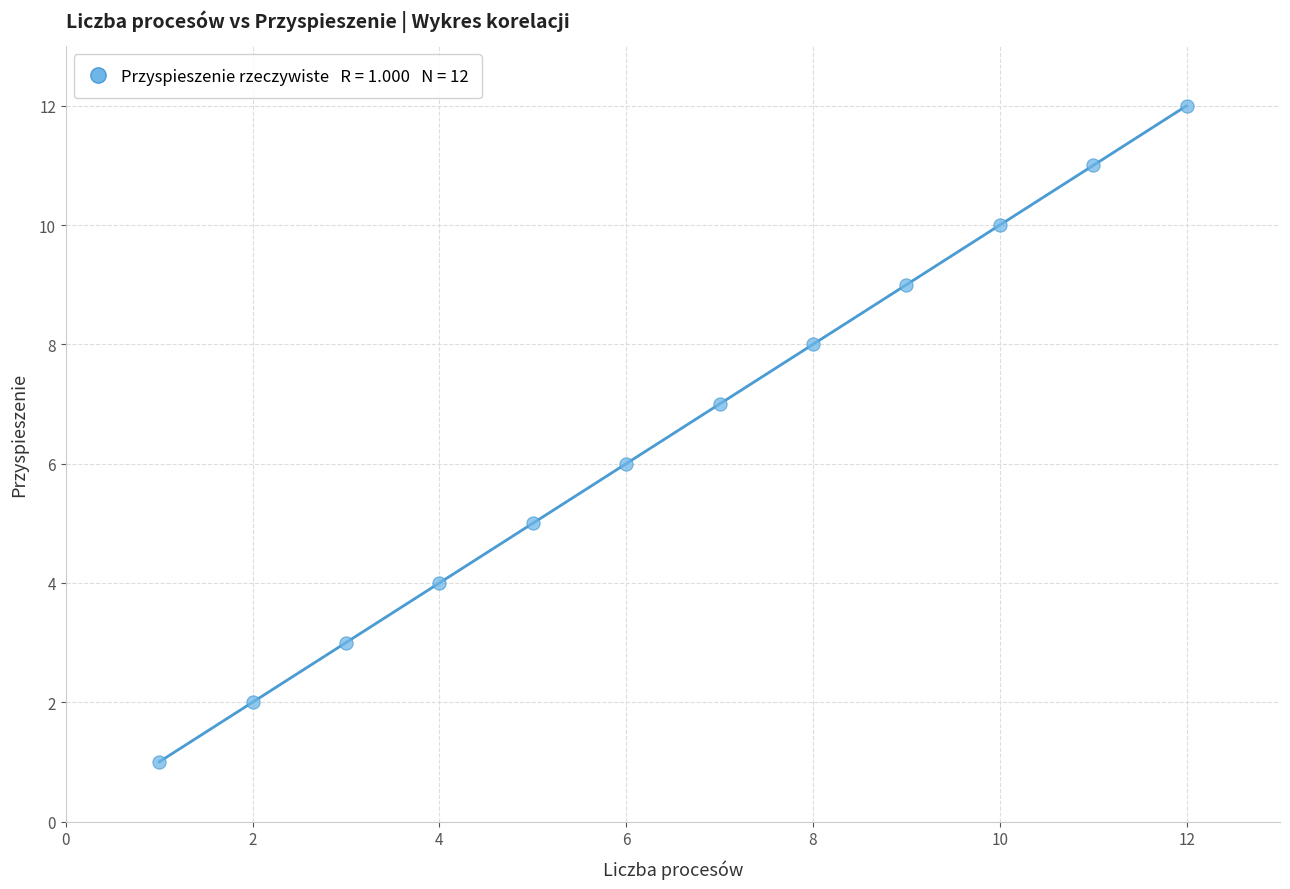

What is the range of Y values (max minus min)?

11